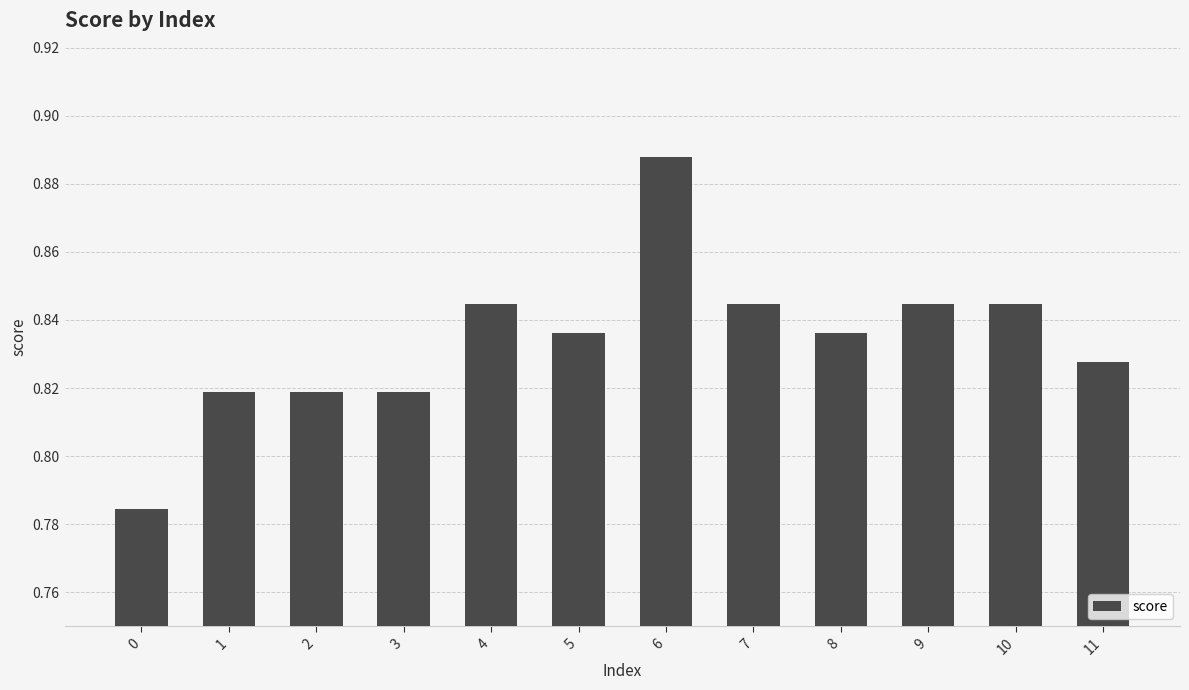

Which has a higher value, 8 or 11?

8